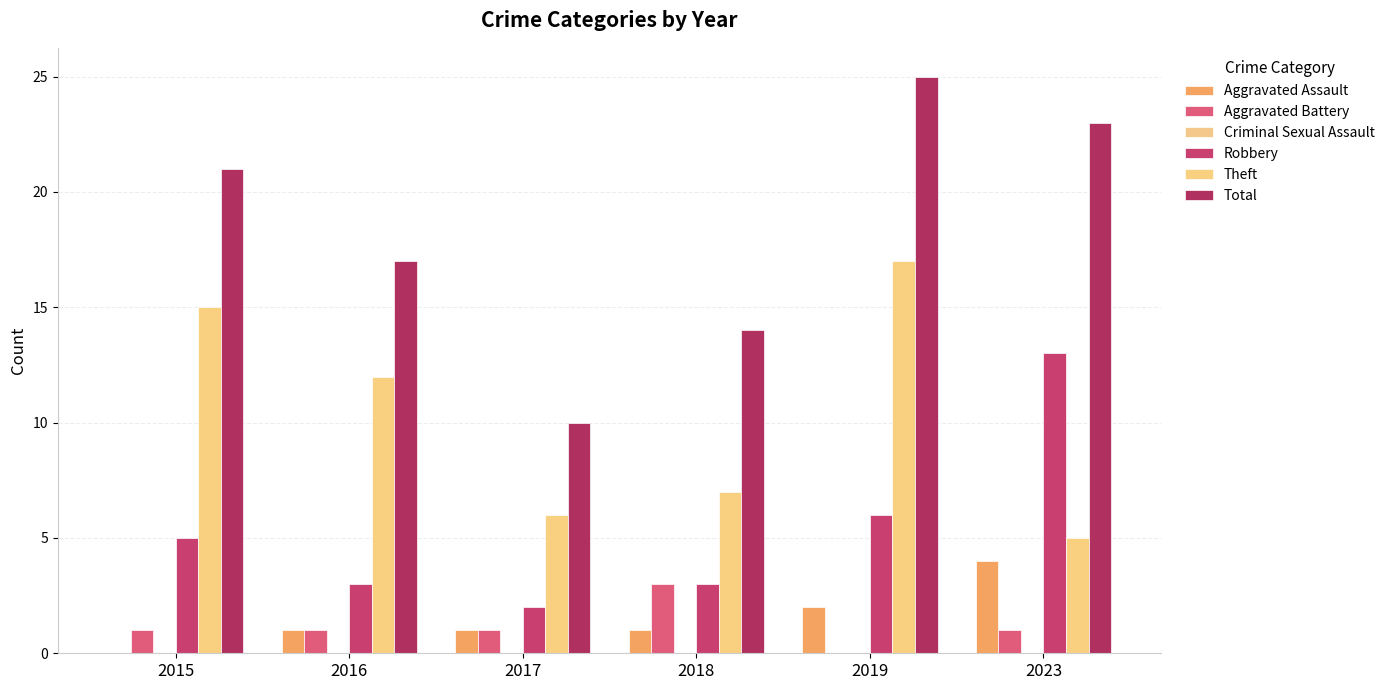

Rank the categories by Total value from lowest to highest.

2017, 2018, 2016, 2015, 2023, 2019